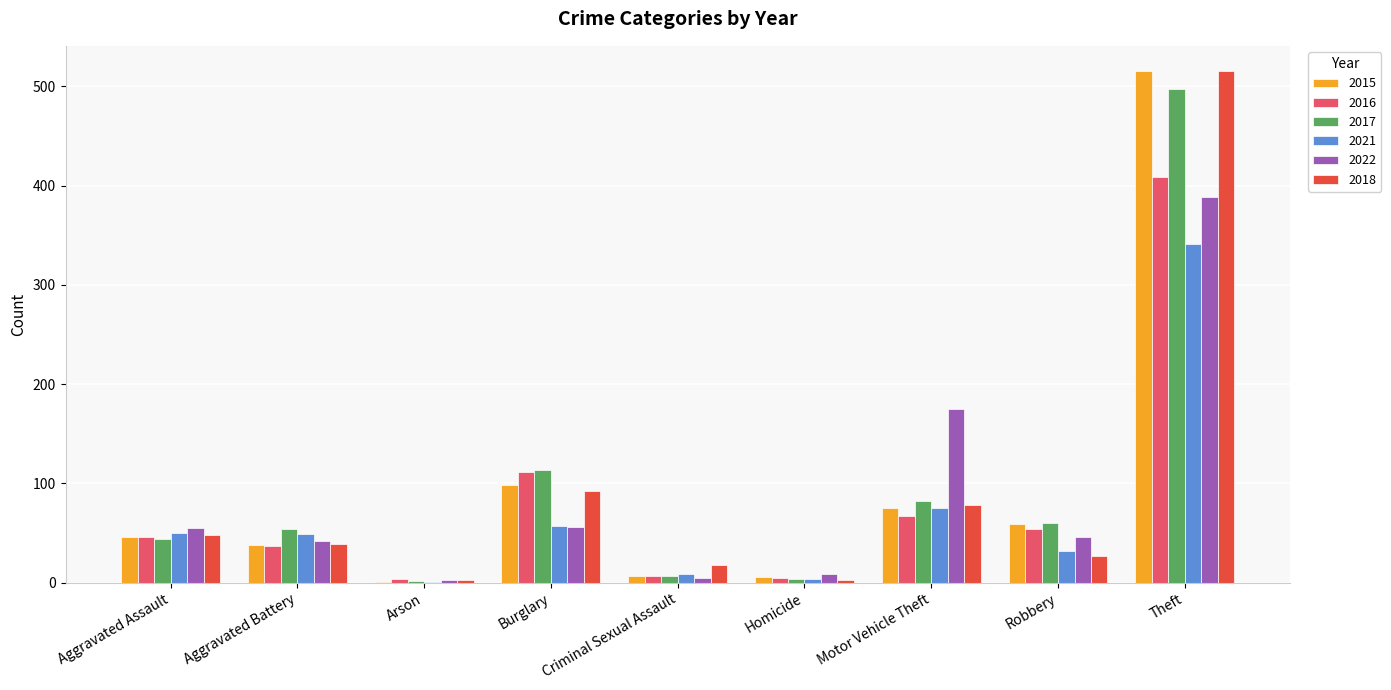

Where is 2022 nearest to the value 195?

Motor Vehicle Theft